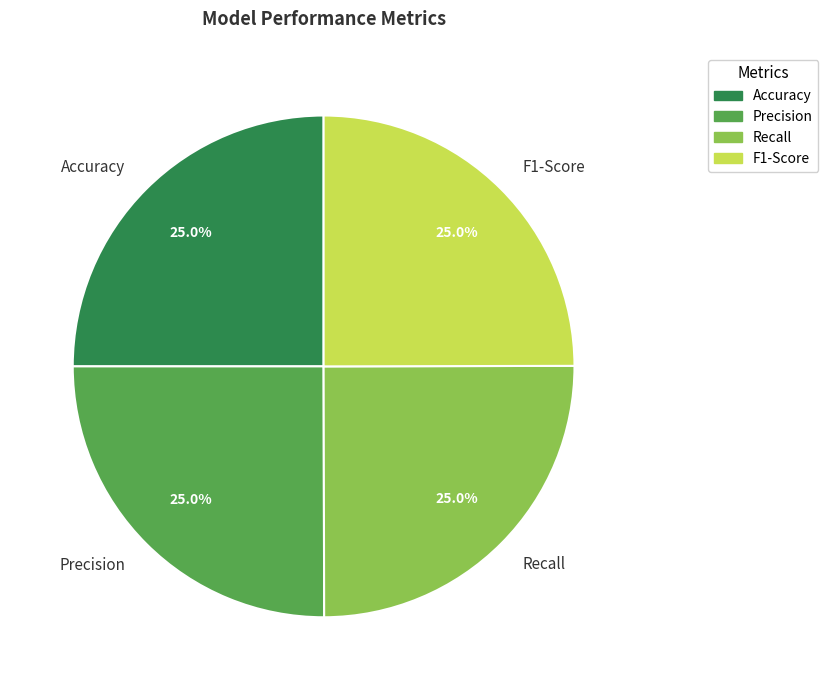

How many segments does this pie chart have?

4